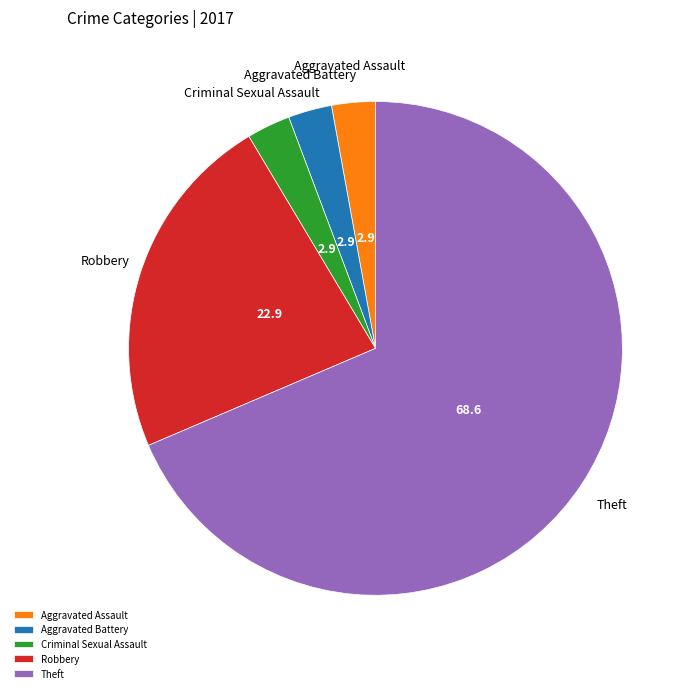

Is there any slice that represents more than half of the pie?

Yes